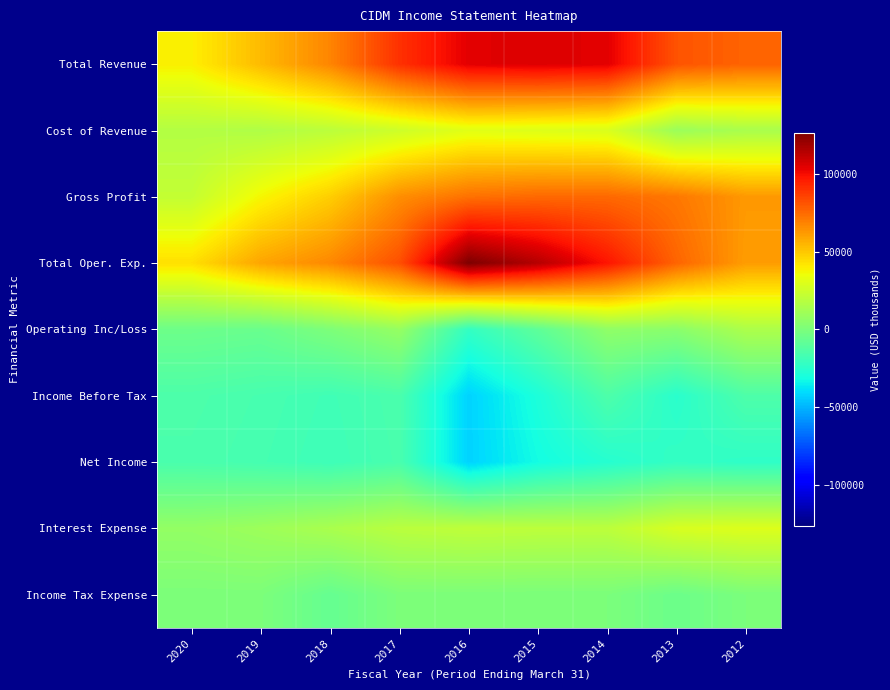

Which series has the largest total across all categories?

Total Oper. Exp.